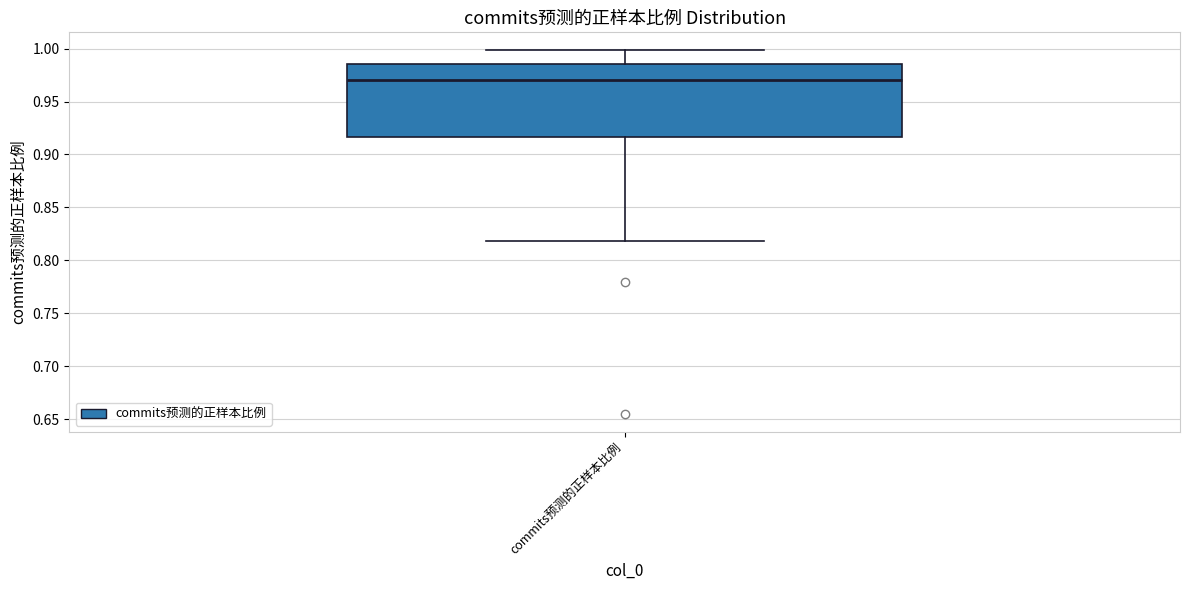

Where is the upper edge of the box for commits预测的正样本比例 on the y-axis? The values are not printed on the chart, so give them approximately, as read against the axis.

0.985